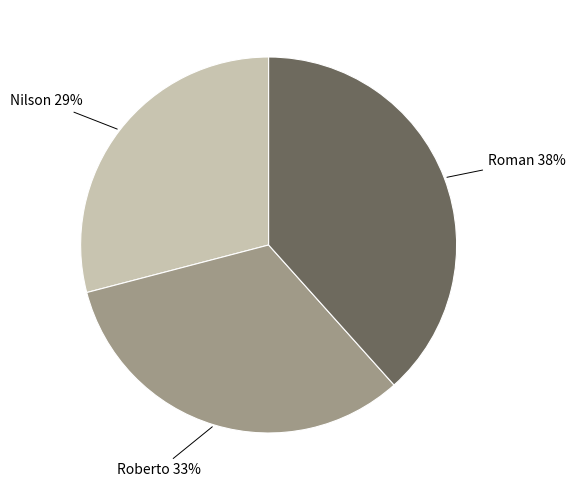

What percentage is the Roberto slice, to the nearest percent?

33%